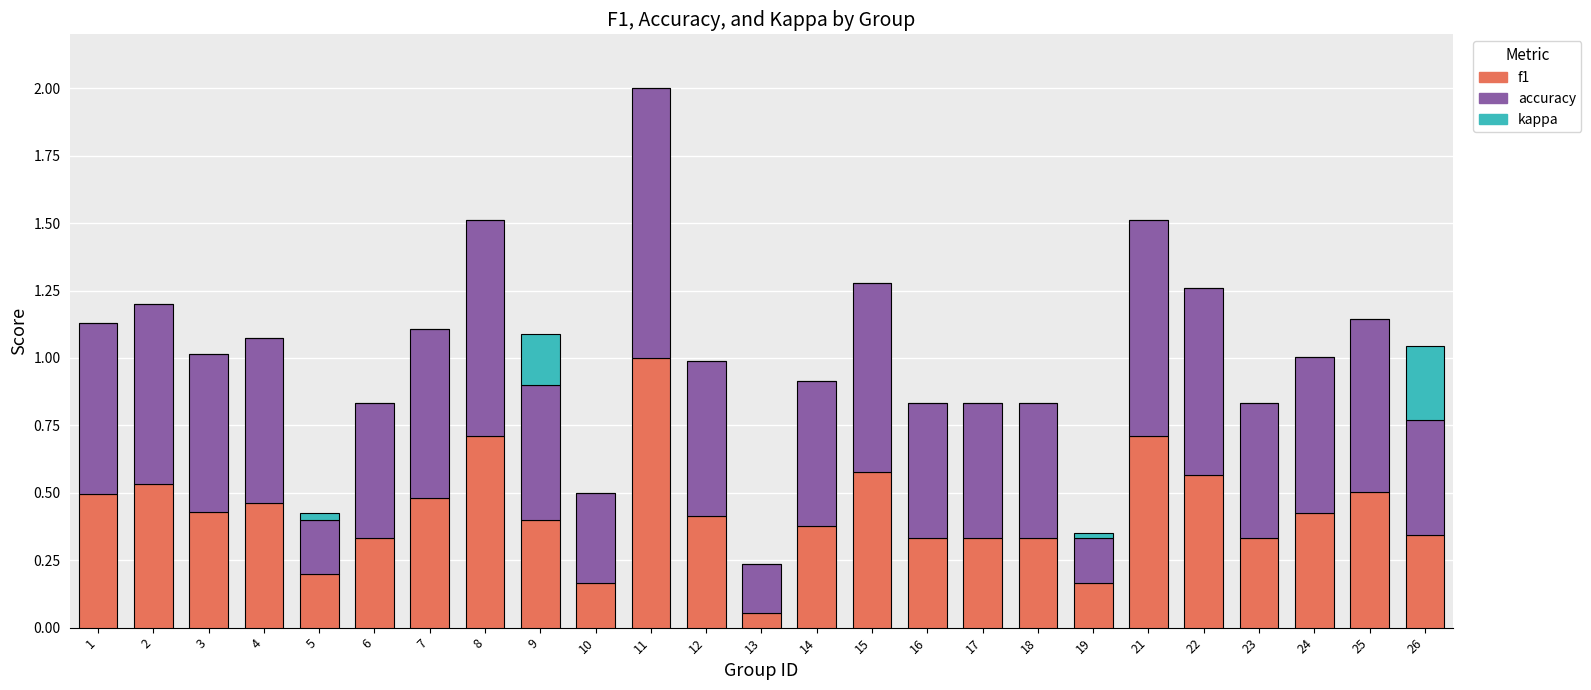

Is it true that f1 equals 0.5 at 25?

True